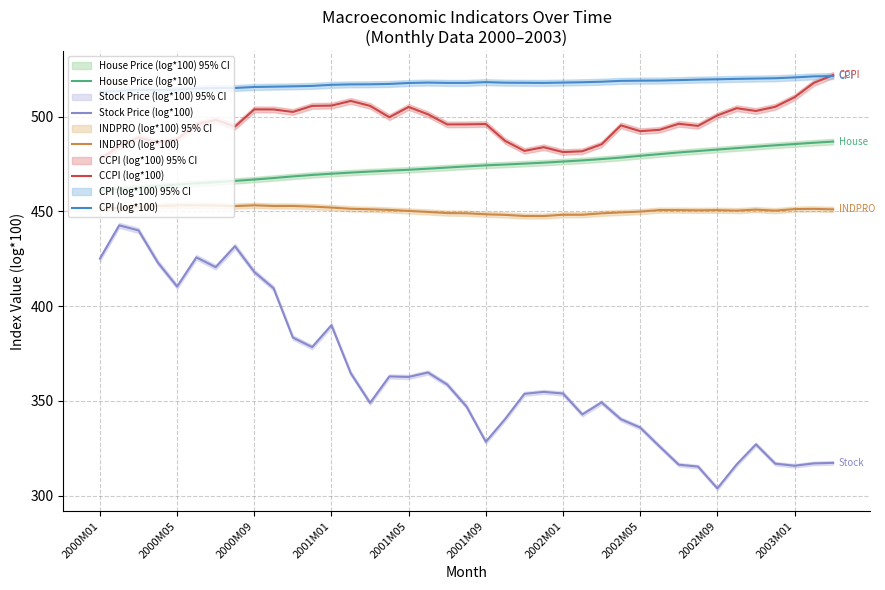

True or false: CPI (log*100) has a value of 863.1 at 22.

False